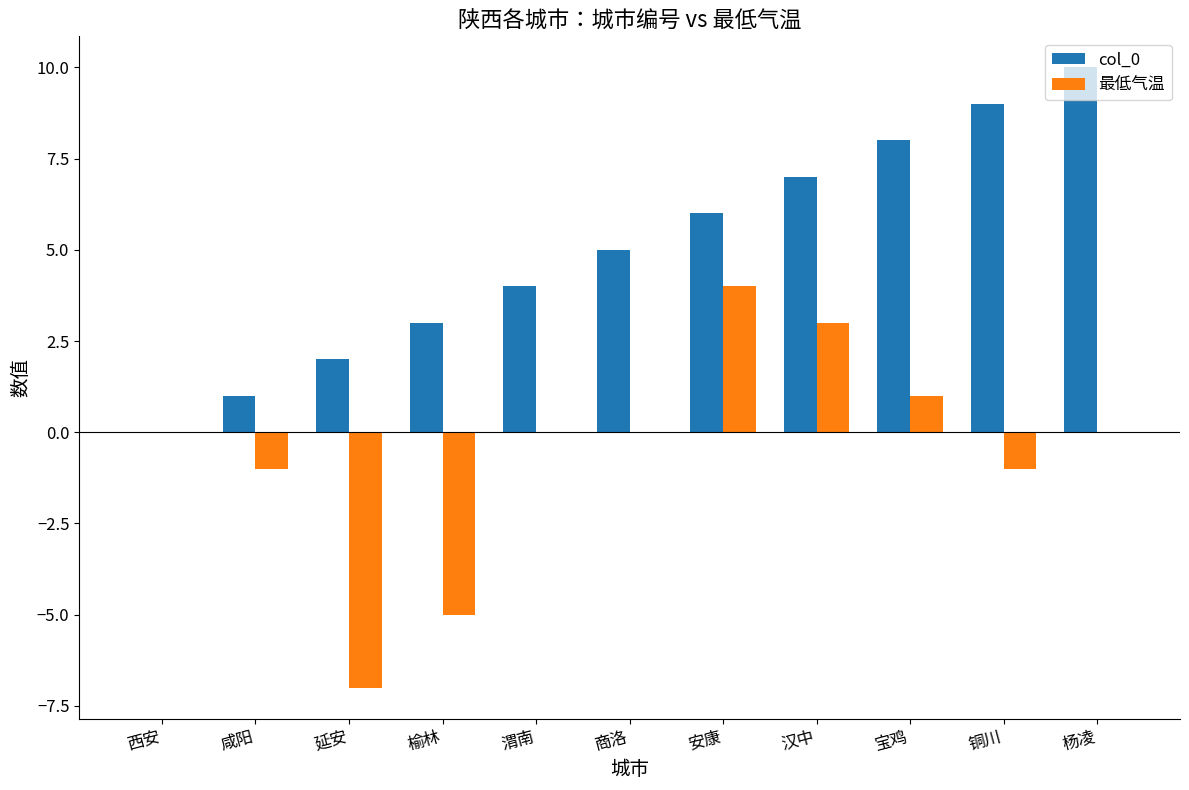

What is the maximum value shown in the chart?

10